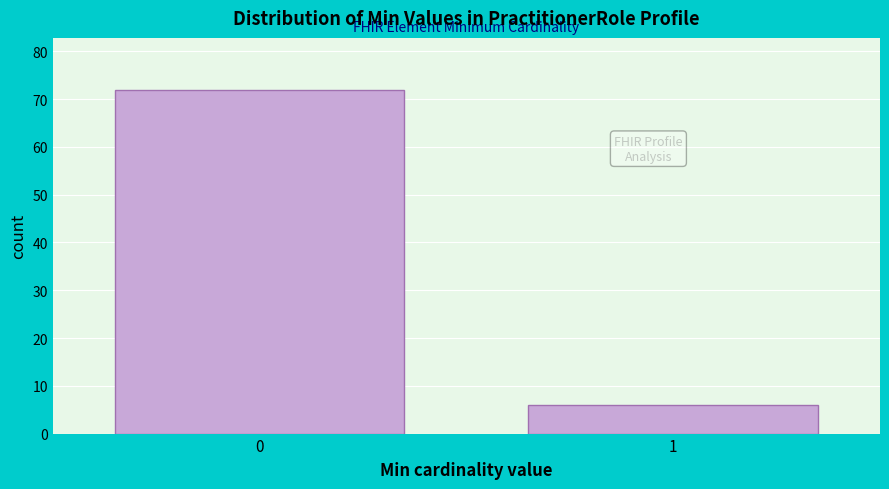

Reading right to left, list all the values displayed in this chart.

6	72